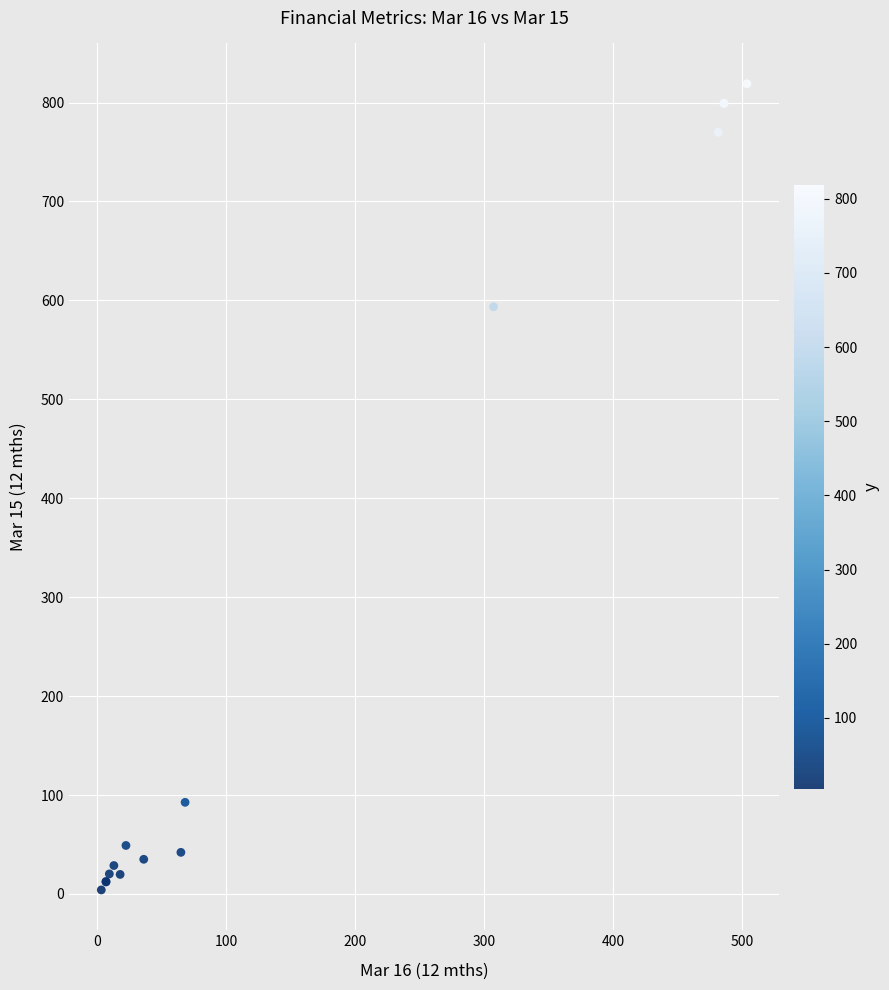

What Y value in the scatter plot is closest to 411?

593.6